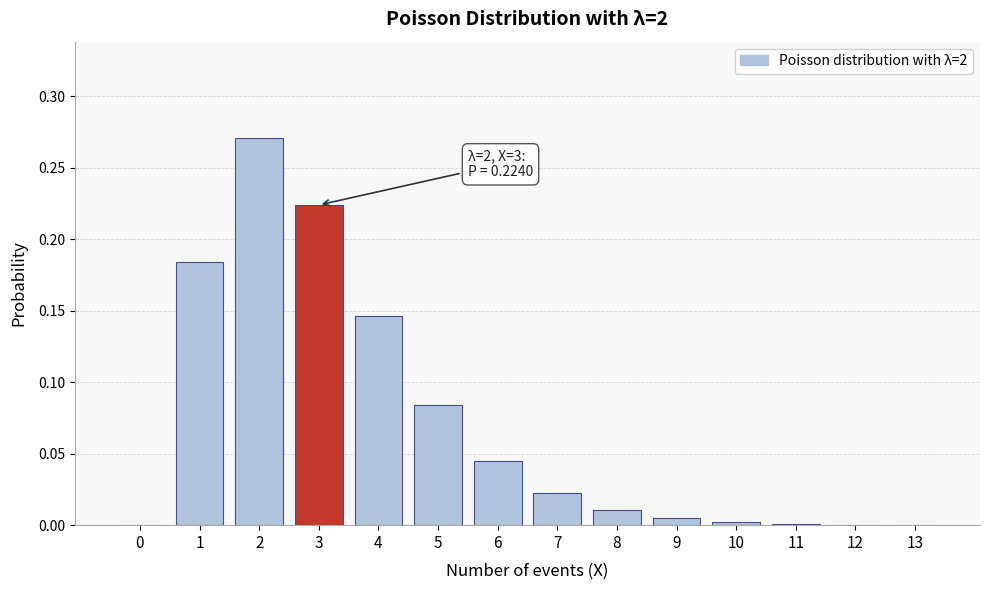

The chart shows a value of 0.0 at 7. True or false?

True